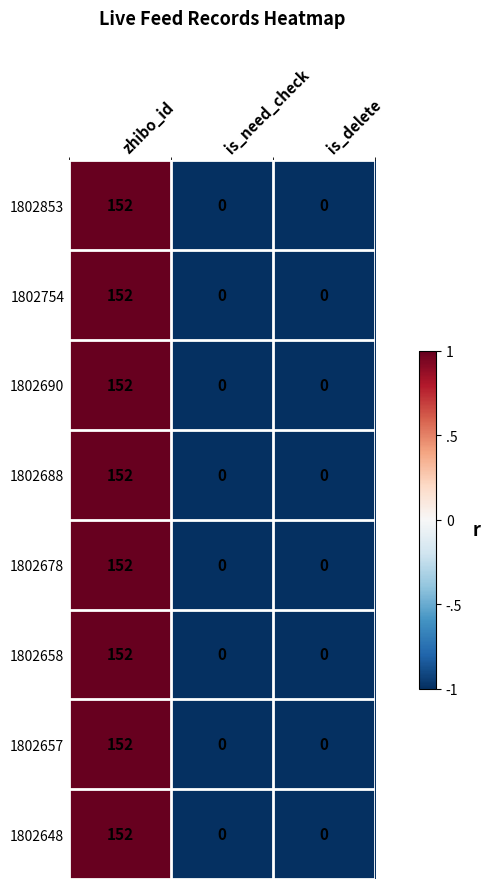

How many 1802688 values are between 0 and 152?

3